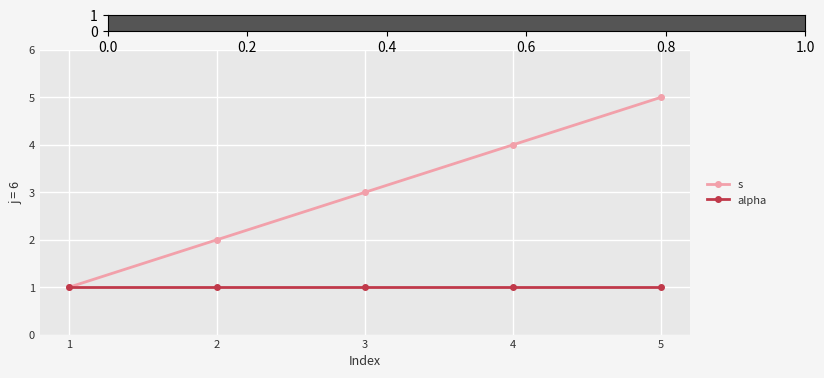

Reading left to right, extract all data points from this chart.

s: 1	2	3	4	5
alpha: 1	1	1	1	1